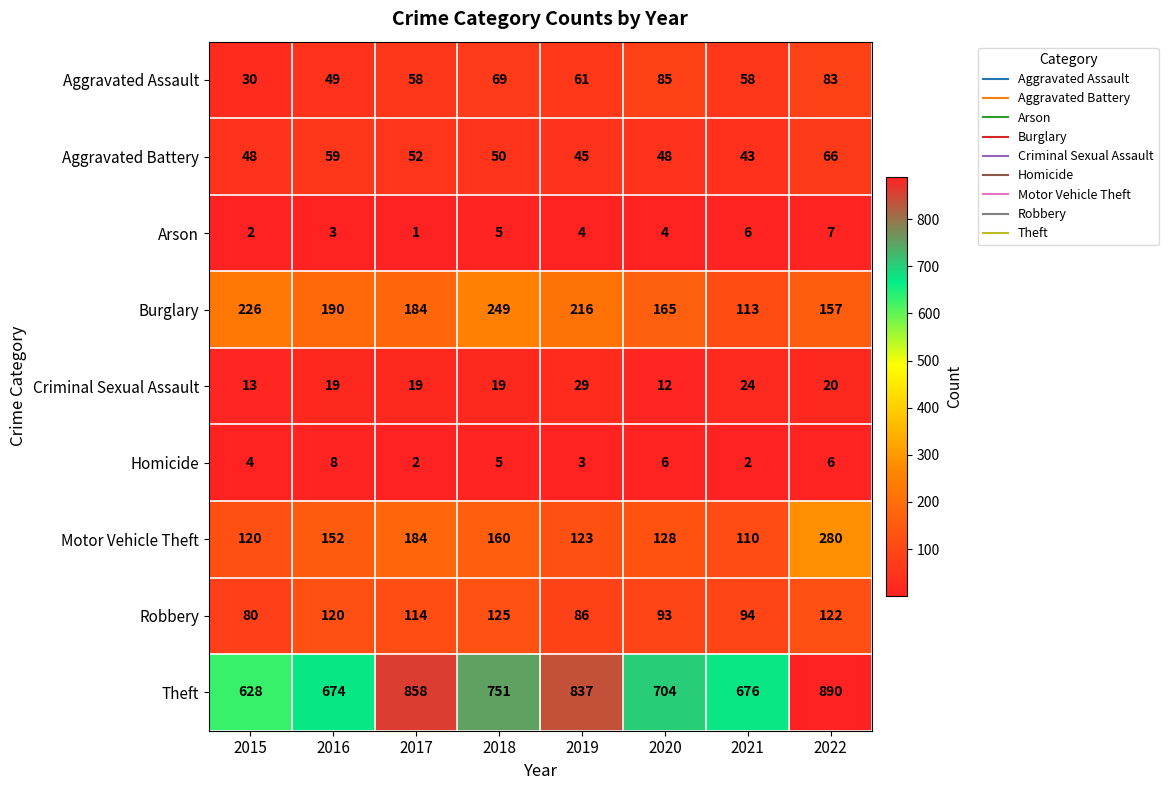

At which category does the chart reach its peak across all series?

2022